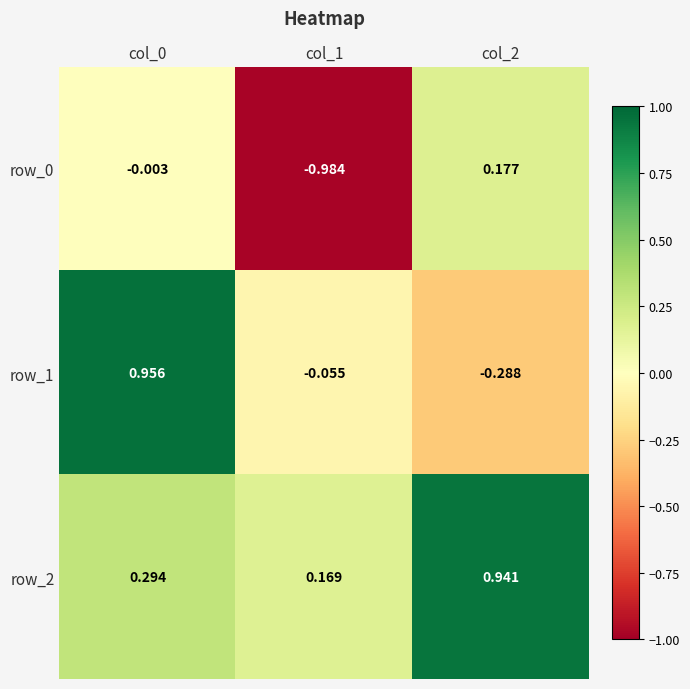

Count the number of data series in this chart.

3